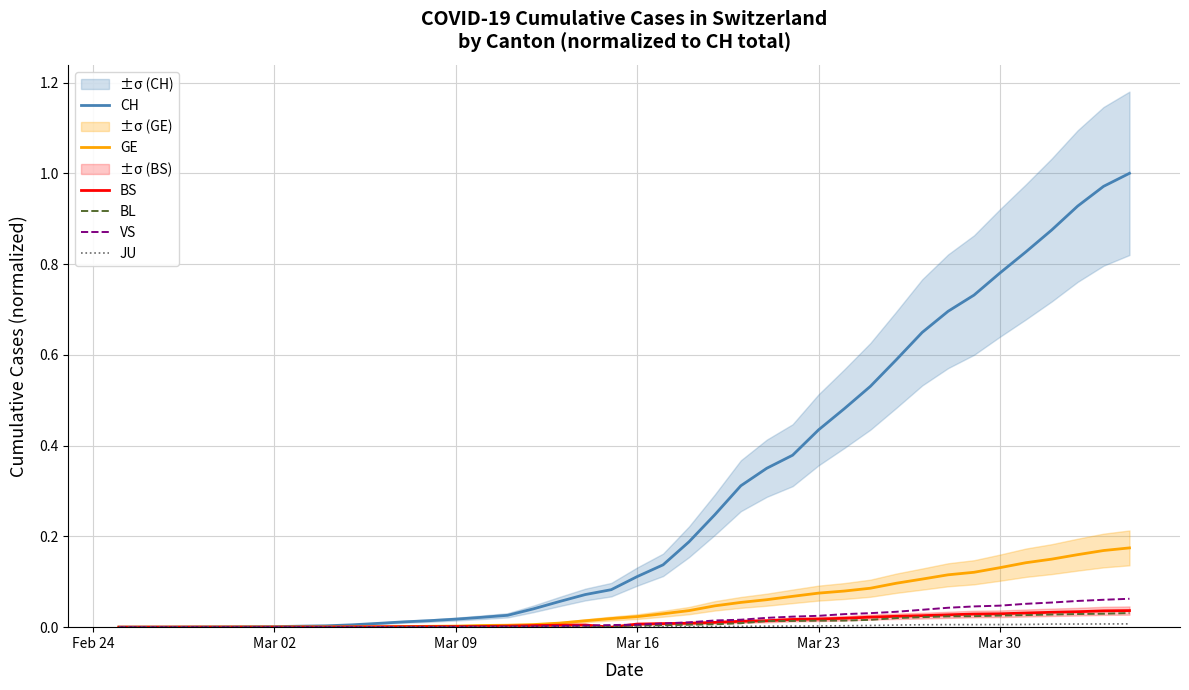

The value of CH at Mar 16 is 0.1. True or false?

True